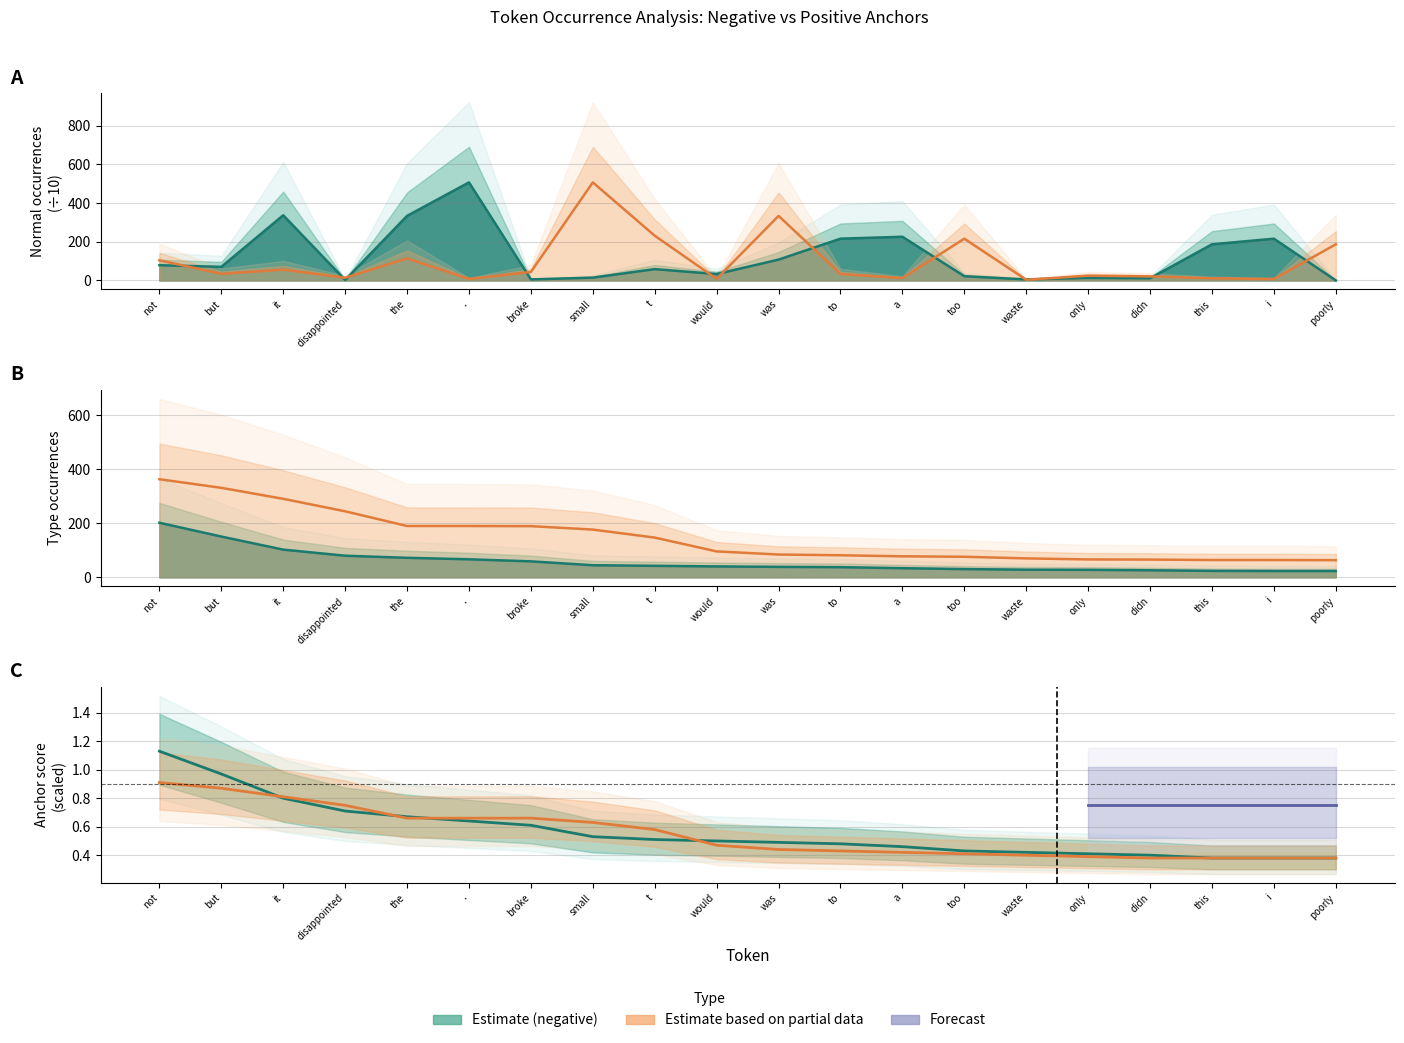

Reading left to right, what are all the values shown in this chart?

normal (negative): not=78.7	but=70.3	it=336.6	disappointed=2.3	the=333.4	.=506.3	broke=5.4	small=14.5	t=58.5	would=33.0	was=107.6	to=215.8	a=225.6	too=21.8	waste=5.3	only=13.1	didn=11.2	this=186.7	i=215.6	poorly=0.2
type_occurences (negative): not=201.9	but=150.7	it=102.3	disappointed=79.8	the=72.1	.=66.6	broke=58.9	small=44.6	t=42.4	would=40.2	was=38.5	to=37.4	a=33.6	too=30.3	waste=28.1	only=27.5	didn=25.9	this=23.7	i=23.1	poorly=23.1
anchor_score_neg_scaled: not=1.1	but=1.0	it=0.8	disappointed=0.7	the=0.7	.=0.6	broke=0.6	small=0.5	t=0.5	would=0.5	was=0.5	to=0.5	a=0.5	too=0.4	waste=0.4	only=0.4	didn=0.4	this=0.4	i=0.4	poorly=0.4